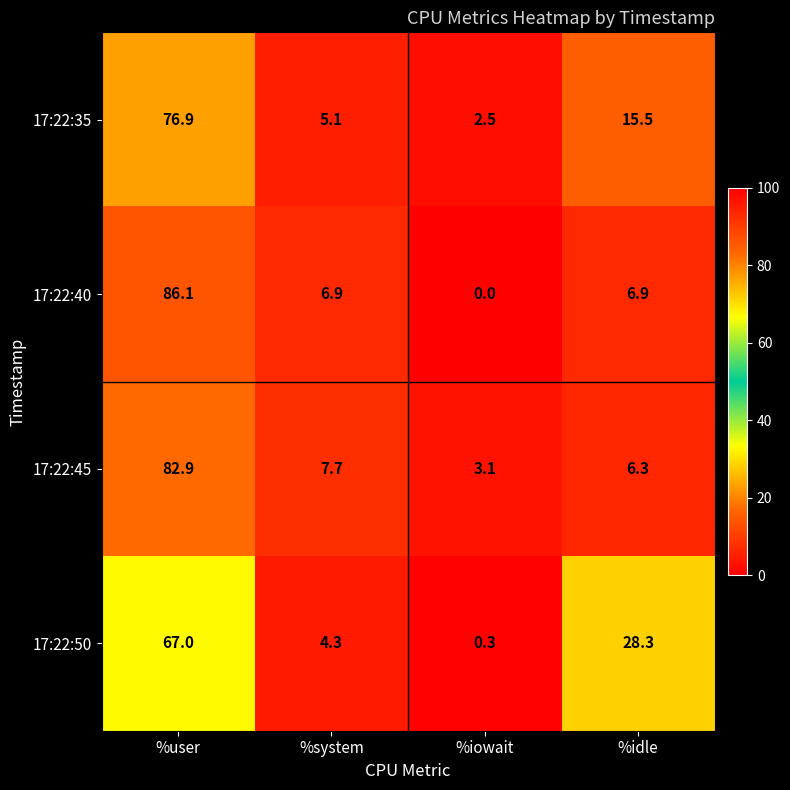

Where does the 17:22:35 series first go above 15?

%user